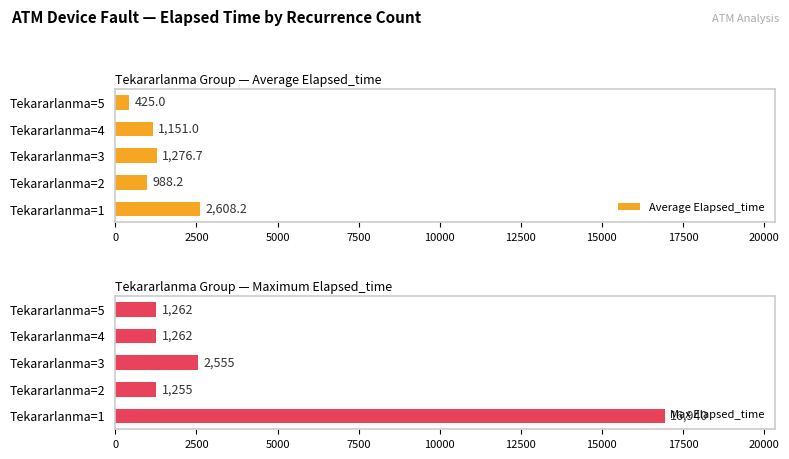

Rank the series by their maximum value, from highest to lowest.

Max Elapsed_time, Average Elapsed_time